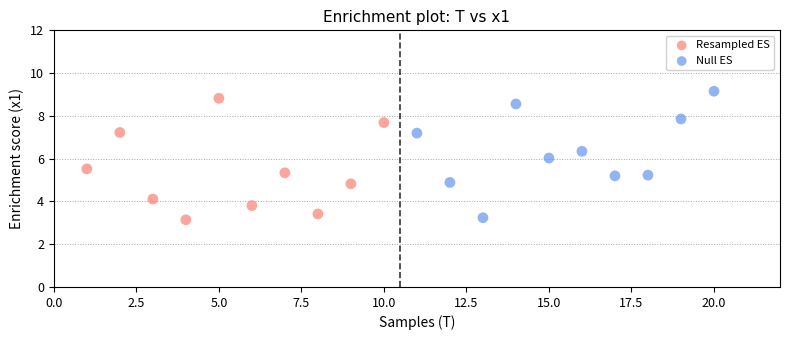

Which series reaches the maximum Y coordinate?

Null ES